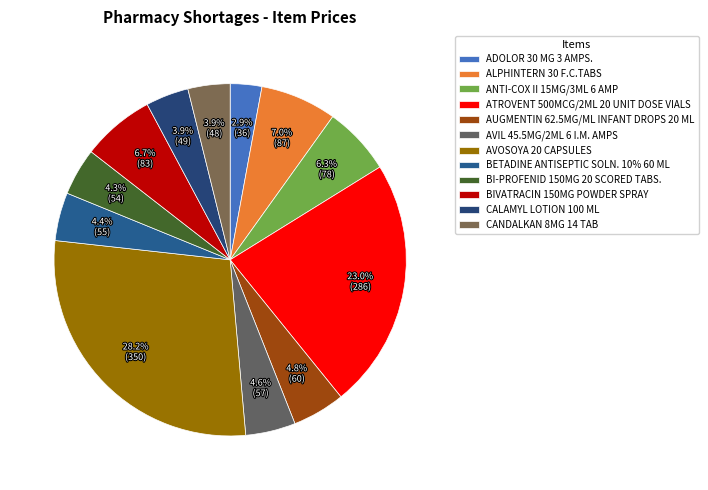

To the nearest percent, what is the combined percentage of ANTI-COX II 15MG/3ML 6 AMP and BI-PROFENID 150MG 20 SCORED TABS.?

11%